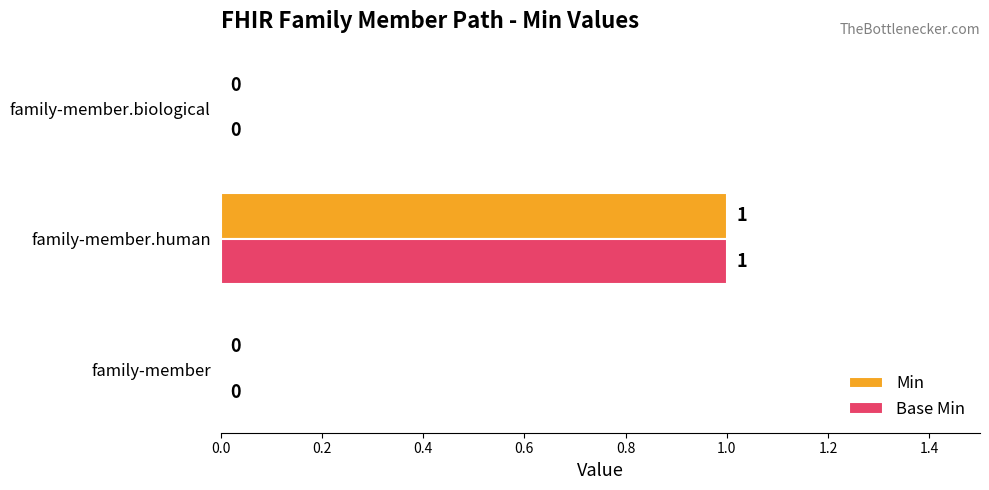

How many Base Min values are between 0 and 1?

3